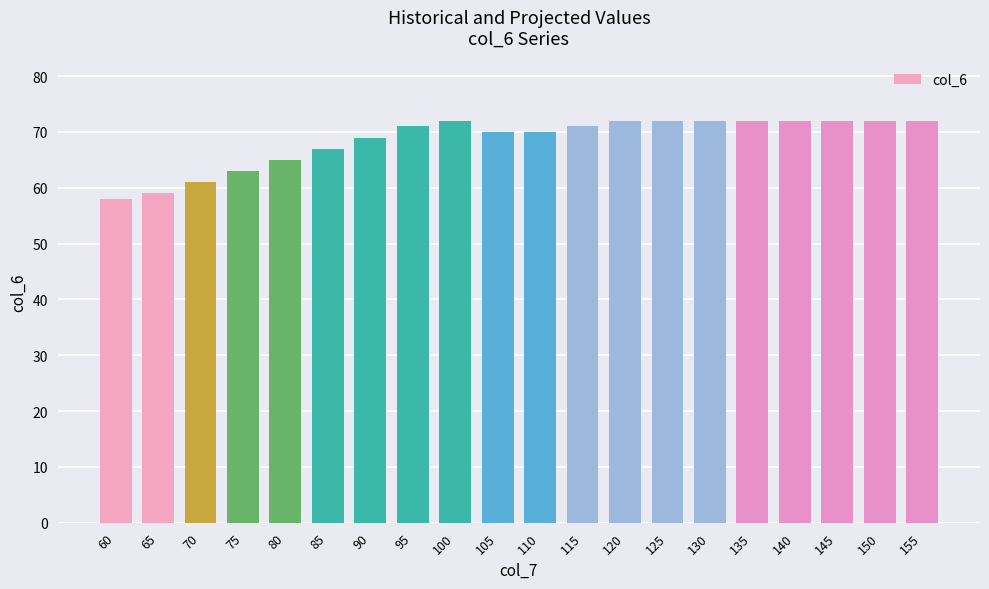

What is the sum of all values?

1372